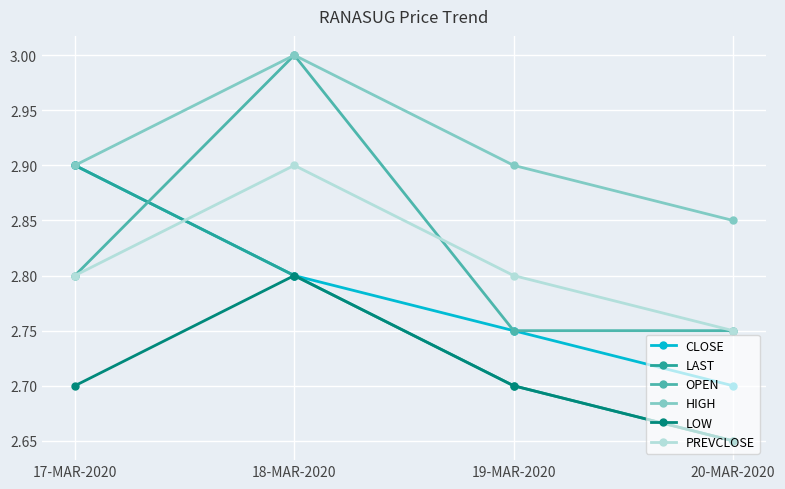

Which series ends up on top after the final intersection of OPEN and LAST?

OPEN